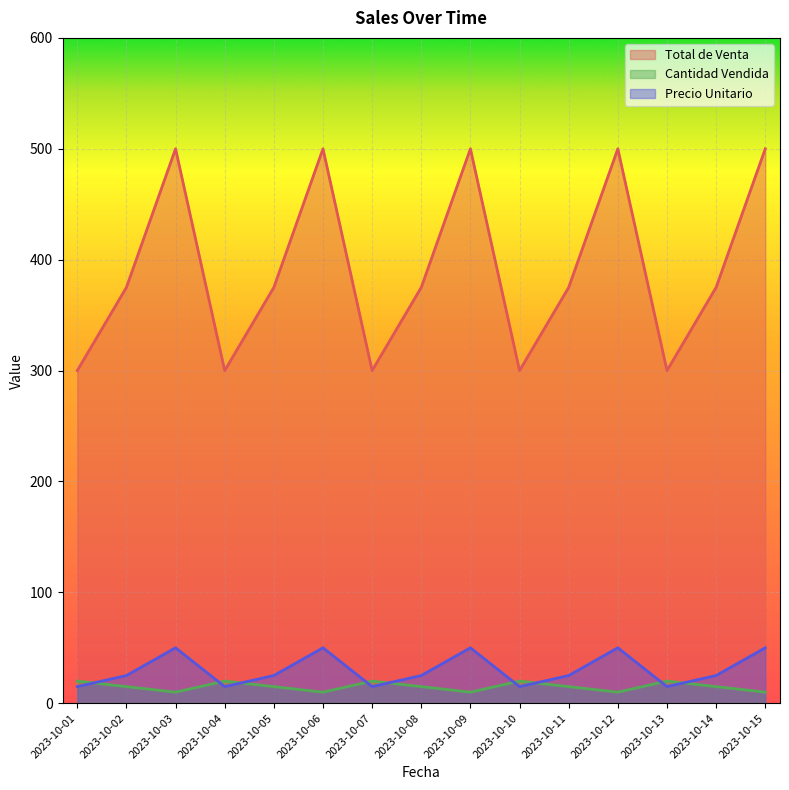

What is the highest value of the Precio Unitario series?

50